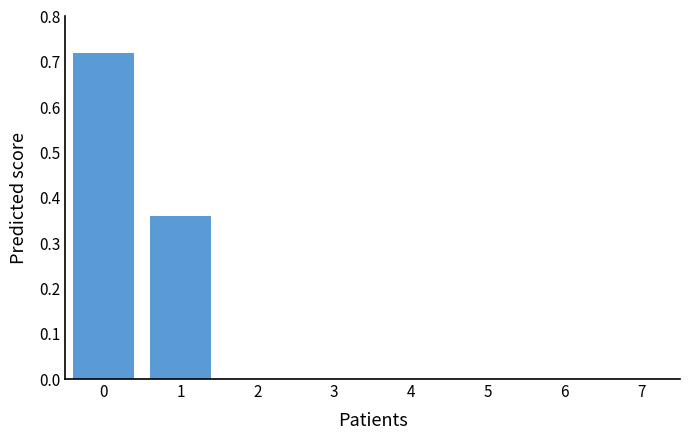

What is the sum of all values?

1.1